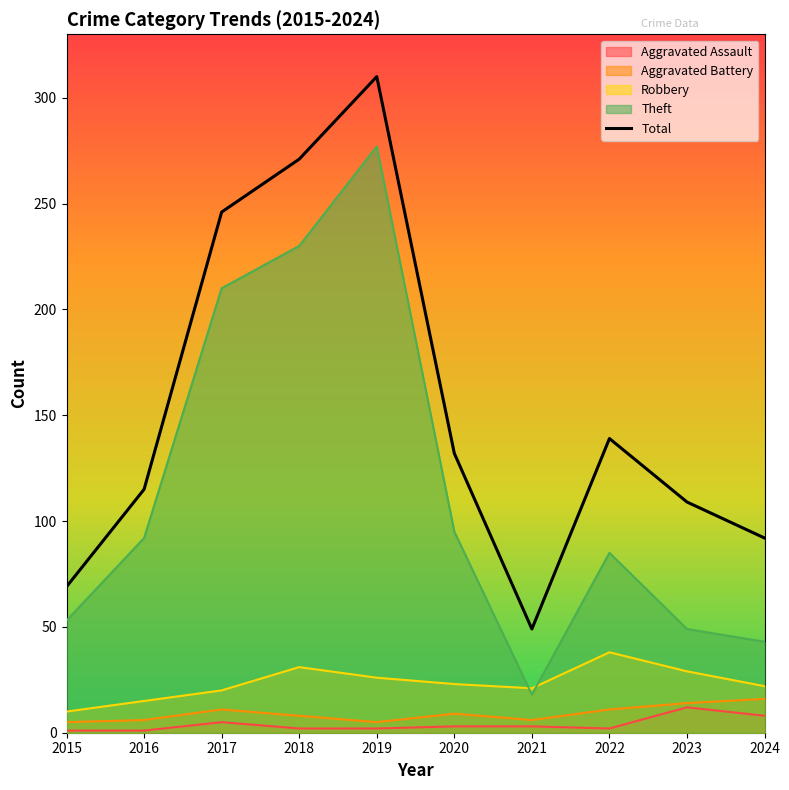

What is the minimum value shown in the chart?

1